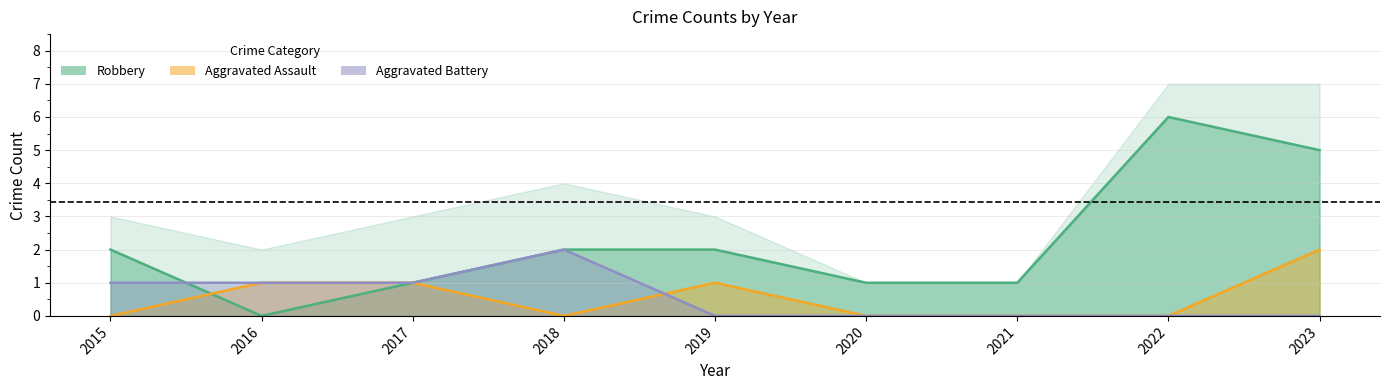

The Aggravated Battery series shows 1 at 2015. True or false?

True